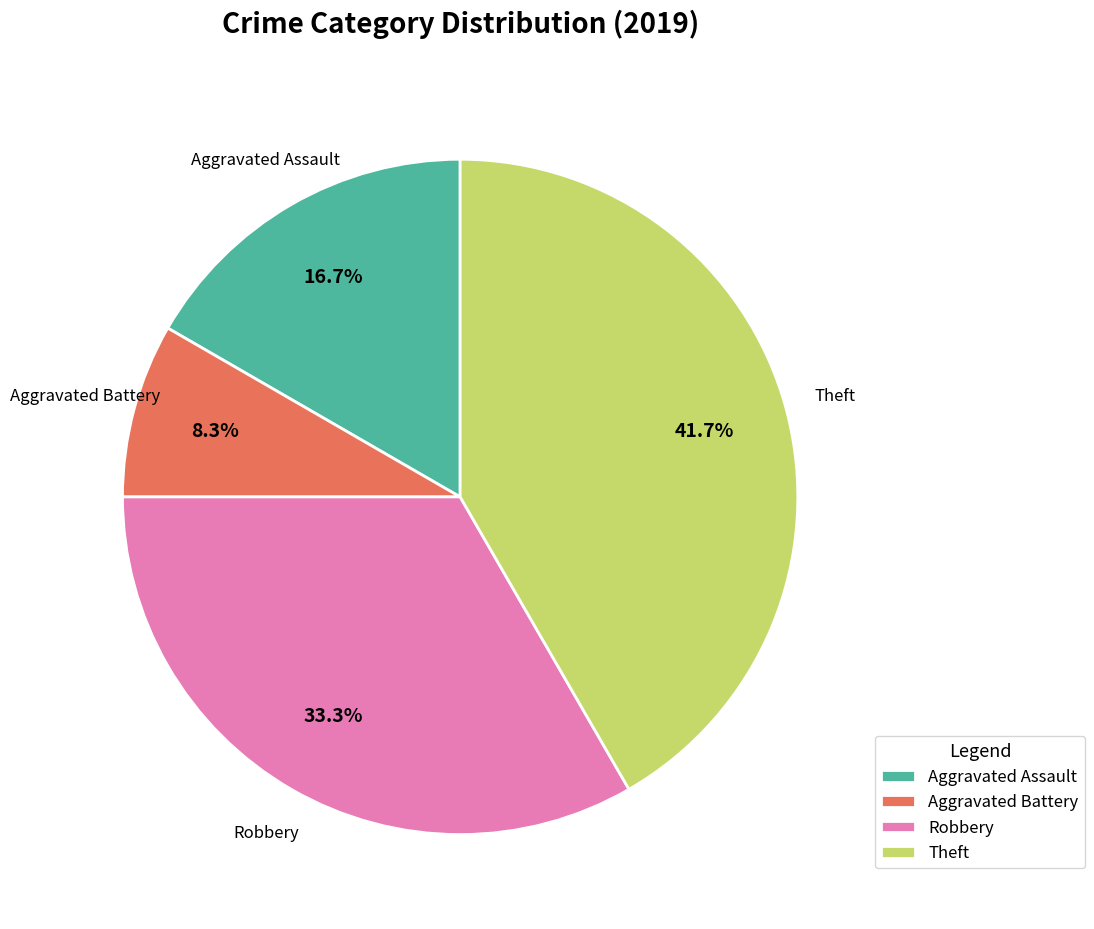

The Robbery slice represents 33% of the pie. True or false?

True